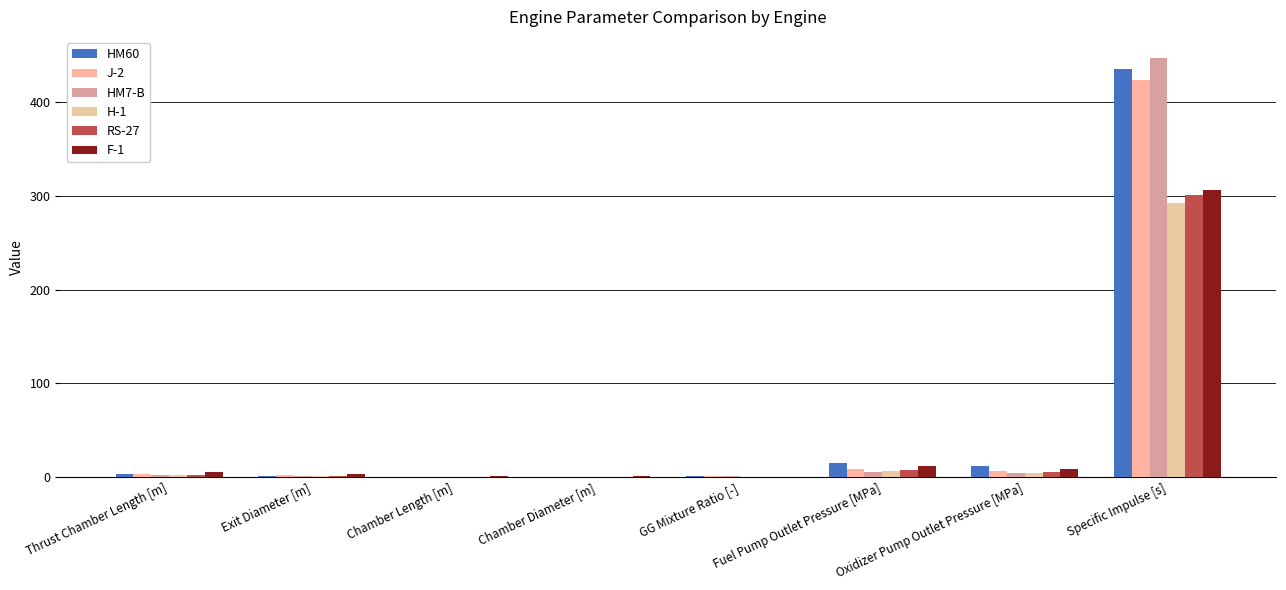

Reading right to left, list all the values displayed in this chart.

HM60: Specific Impulse [s]=435.3	Oxidizer Pump Outlet Pressure [MPa]=11.5	Fuel Pump Outlet Pressure [MPa]=15.5	GG Mixture Ratio [-]=0.9	Chamber Diameter [m]=0.5	Chamber Length [m]=0.4	Exit Diameter [m]=1.8	Thrust Chamber Length [m]=3.2
J-2: Specific Impulse [s]=423.6	Oxidizer Pump Outlet Pressure [MPa]=6.2	Fuel Pump Outlet Pressure [MPa]=8.4	GG Mixture Ratio [-]=0.9	Chamber Diameter [m]=0.5	Chamber Length [m]=0.4	Exit Diameter [m]=1.9	Thrust Chamber Length [m]=3.3
HM7-B: Specific Impulse [s]=447.3	Oxidizer Pump Outlet Pressure [MPa]=4.1	Fuel Pump Outlet Pressure [MPa]=5.6	GG Mixture Ratio [-]=0.9	Chamber Diameter [m]=0.2	Chamber Length [m]=0.3	Exit Diameter [m]=1.0	Thrust Chamber Length [m]=1.9
H-1: Specific Impulse [s]=292.4	Oxidizer Pump Outlet Pressure [MPa]=4.7	Fuel Pump Outlet Pressure [MPa]=6.4	GG Mixture Ratio [-]=0.3	Chamber Diameter [m]=0.5	Chamber Length [m]=0.6	Exit Diameter [m]=1.2	Thrust Chamber Length [m]=2.1
RS-27: Specific Impulse [s]=301.3	Oxidizer Pump Outlet Pressure [MPa]=5.6	Fuel Pump Outlet Pressure [MPa]=7.5	GG Mixture Ratio [-]=0.3	Chamber Diameter [m]=0.5	Chamber Length [m]=0.6	Exit Diameter [m]=1.4	Thrust Chamber Length [m]=2.5
F-1: Specific Impulse [s]=306.2	Oxidizer Pump Outlet Pressure [MPa]=8.9	Fuel Pump Outlet Pressure [MPa]=12.0	GG Mixture Ratio [-]=0.4	Chamber Diameter [m]=1.2	Chamber Length [m]=0.8	Exit Diameter [m]=3.5	Thrust Chamber Length [m]=5.7